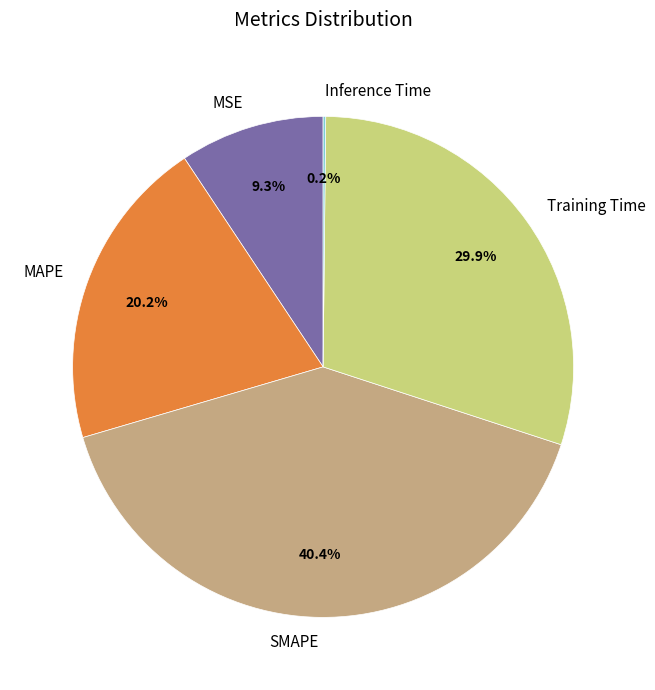

Is there a majority slice in this chart?

No